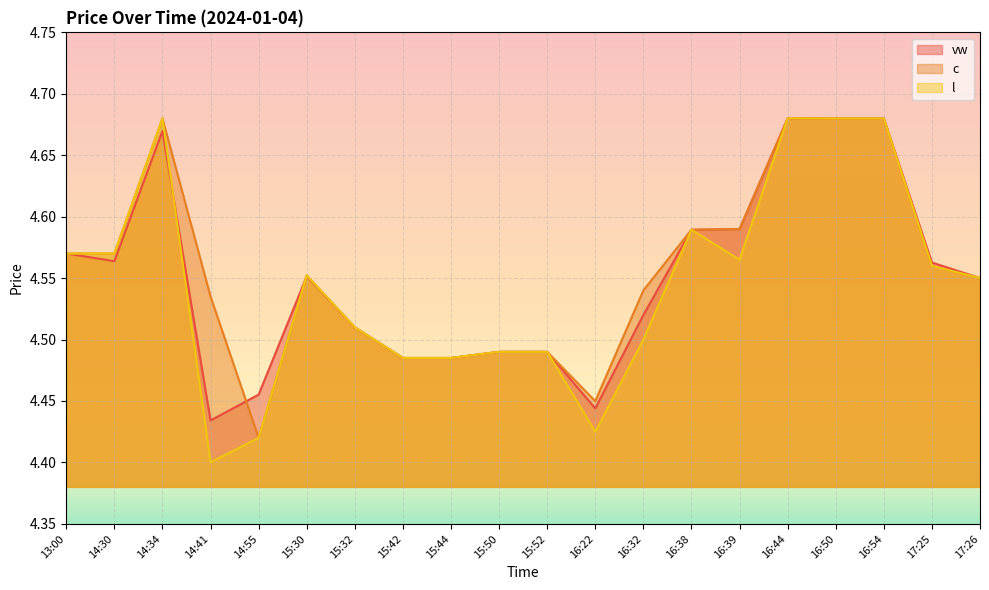

Reading right to left, extract all data points from this chart.

vw: 17:26=4.5	17:25=4.6	16:54=4.7	16:50=4.7	16:44=4.7	16:39=4.6	16:38=4.6	16:32=4.5	16:22=4.4	15:52=4.5	15:50=4.5	15:44=4.5	15:42=4.5	15:32=4.5	15:30=4.6	14:55=4.5	14:41=4.4	14:34=4.7	14:30=4.6	13:00=4.6
c: 17:26=4.5	17:25=4.6	16:54=4.7	16:50=4.7	16:44=4.7	16:39=4.6	16:38=4.6	16:32=4.5	16:22=4.4	15:52=4.5	15:50=4.5	15:44=4.5	15:42=4.5	15:32=4.5	15:30=4.6	14:55=4.4	14:41=4.5	14:34=4.7	14:30=4.6	13:00=4.6
l: 17:26=4.5	17:25=4.6	16:54=4.7	16:50=4.7	16:44=4.7	16:39=4.6	16:38=4.6	16:32=4.5	16:22=4.4	15:52=4.5	15:50=4.5	15:44=4.5	15:42=4.5	15:32=4.5	15:30=4.6	14:55=4.4	14:41=4.4	14:34=4.7	14:30=4.6	13:00=4.6